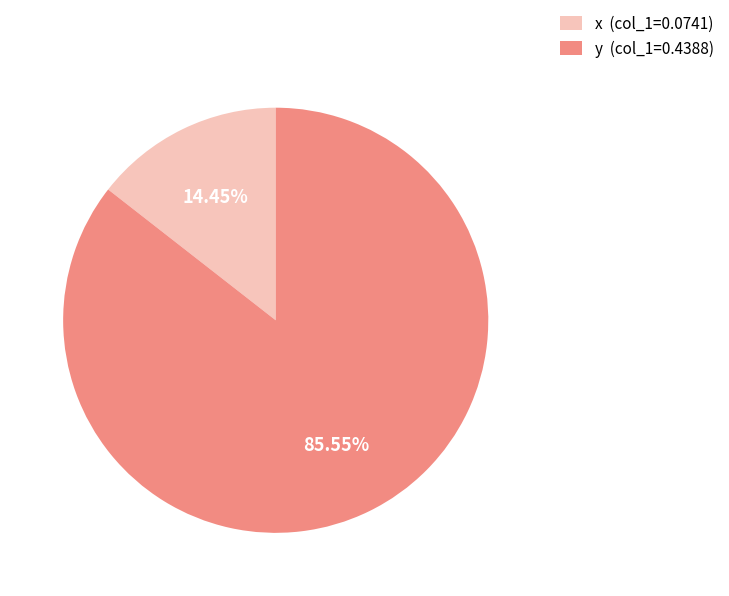

To the nearest percent, what is the combined percentage of y and x?

100%